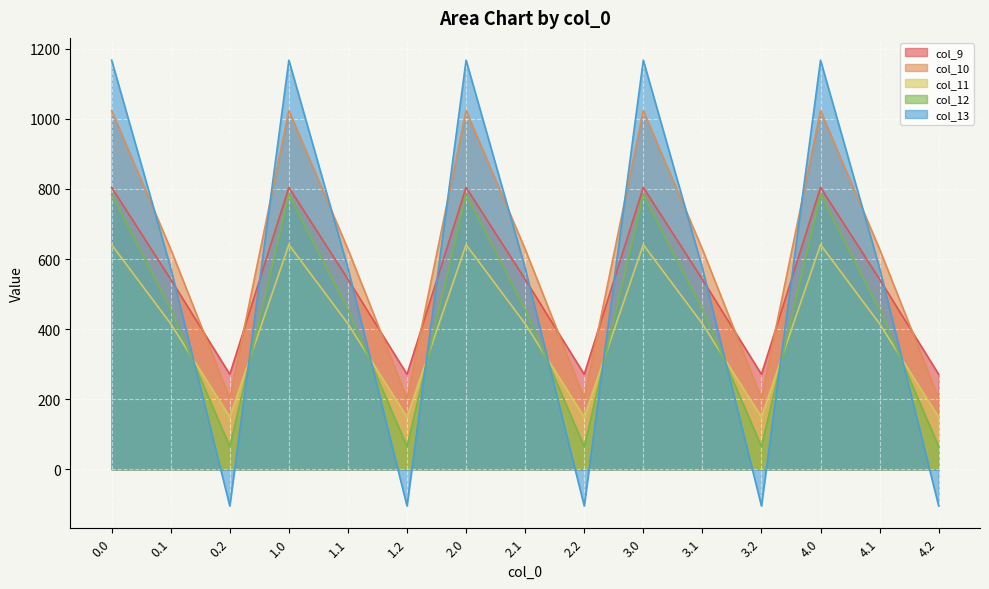

Is it true that col_12 equals 39.1 at 4.2?

False